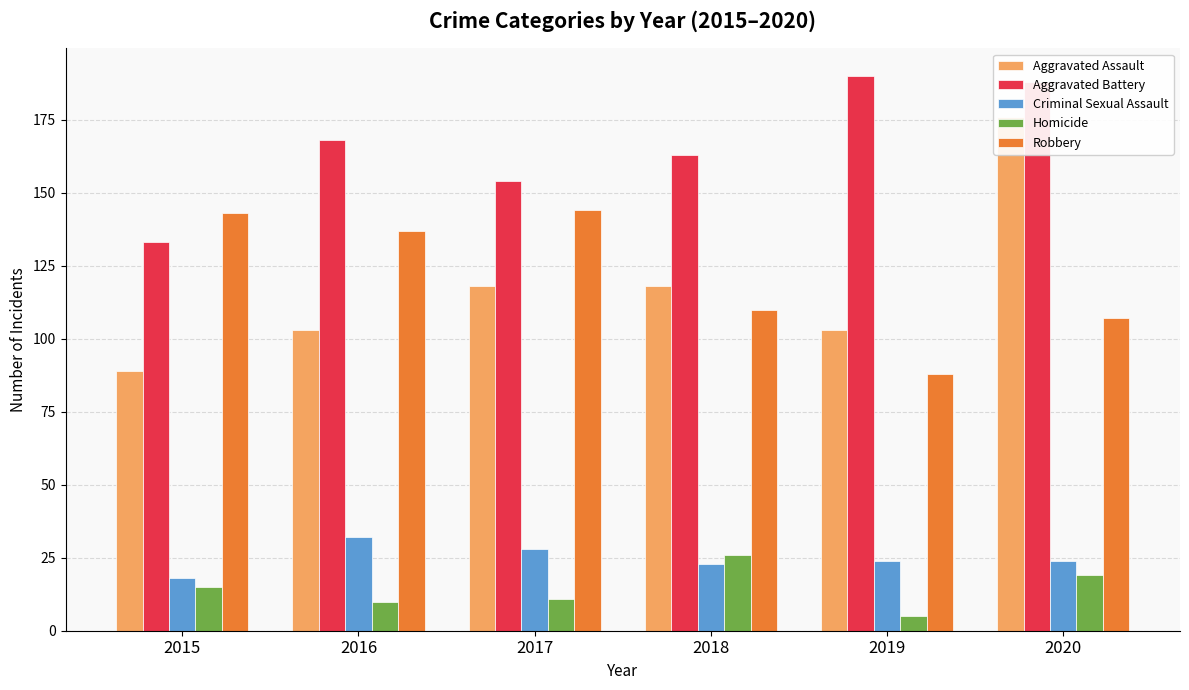

Count the number of data series in this chart.

5